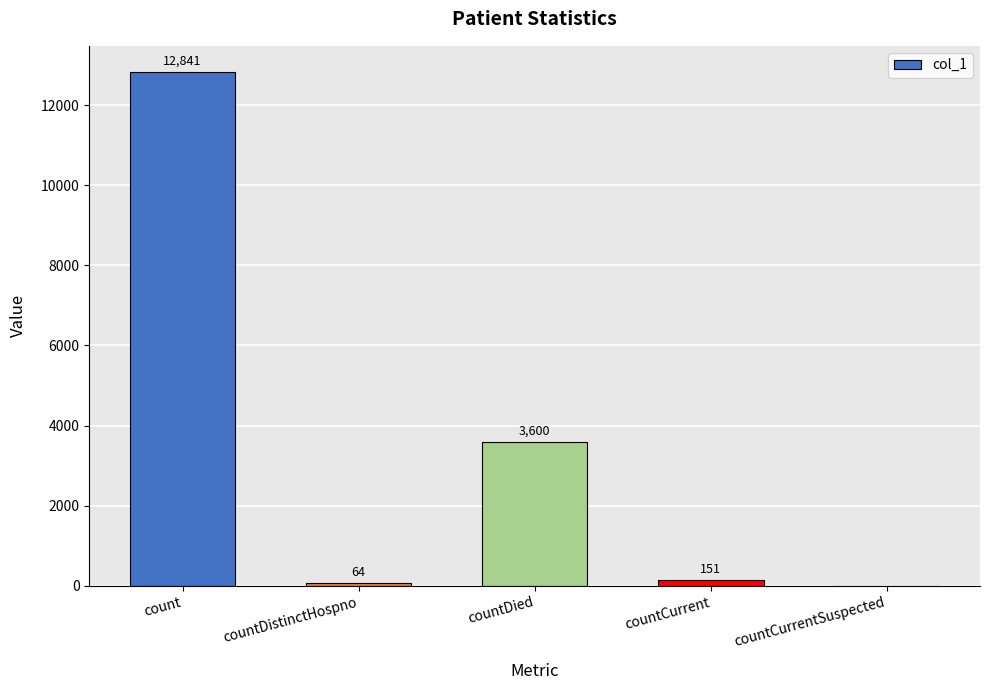

Reading right to left, extract all data points from this chart.

countCurrentSuspected=0	countCurrent=151	countDied=3600	countDistinctHospno=64	count=12841